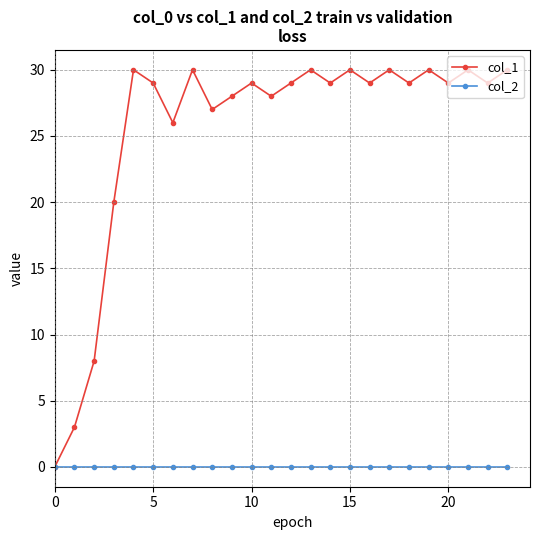

Which series has the largest total across all categories?

col_1